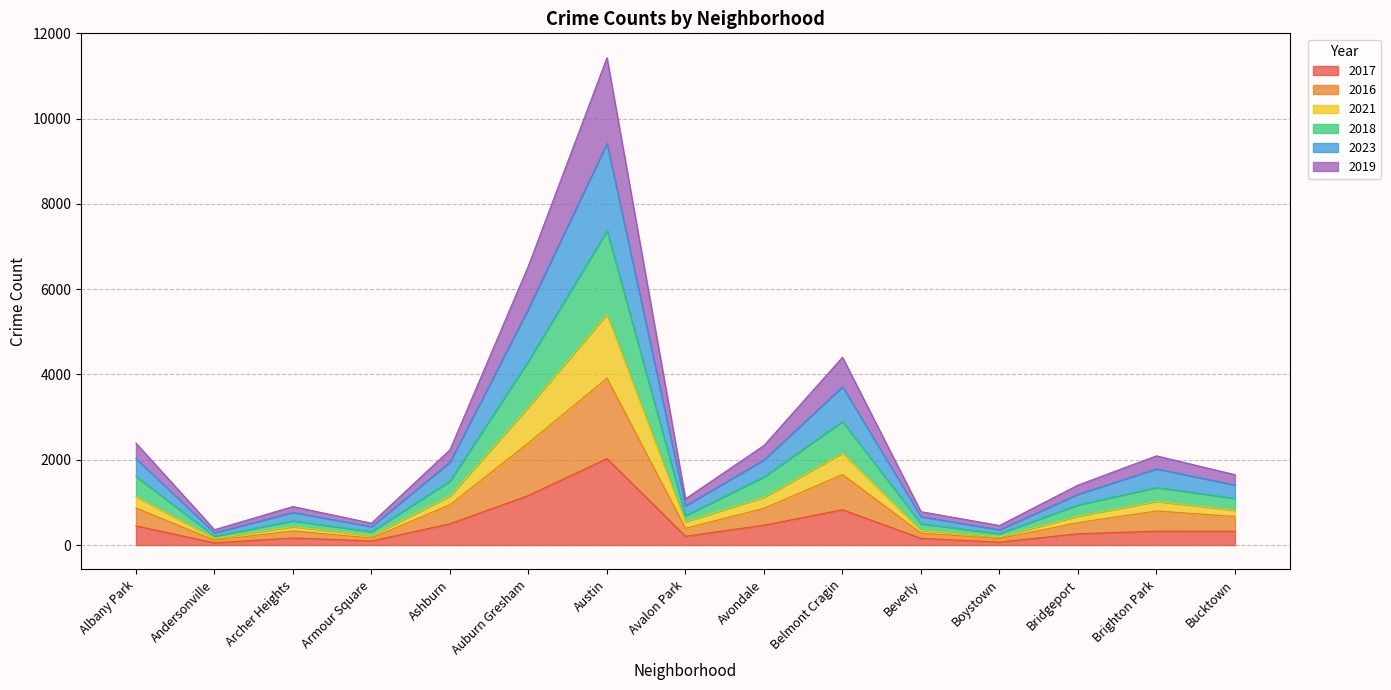

At which category is the sum across all series the highest?

Austin